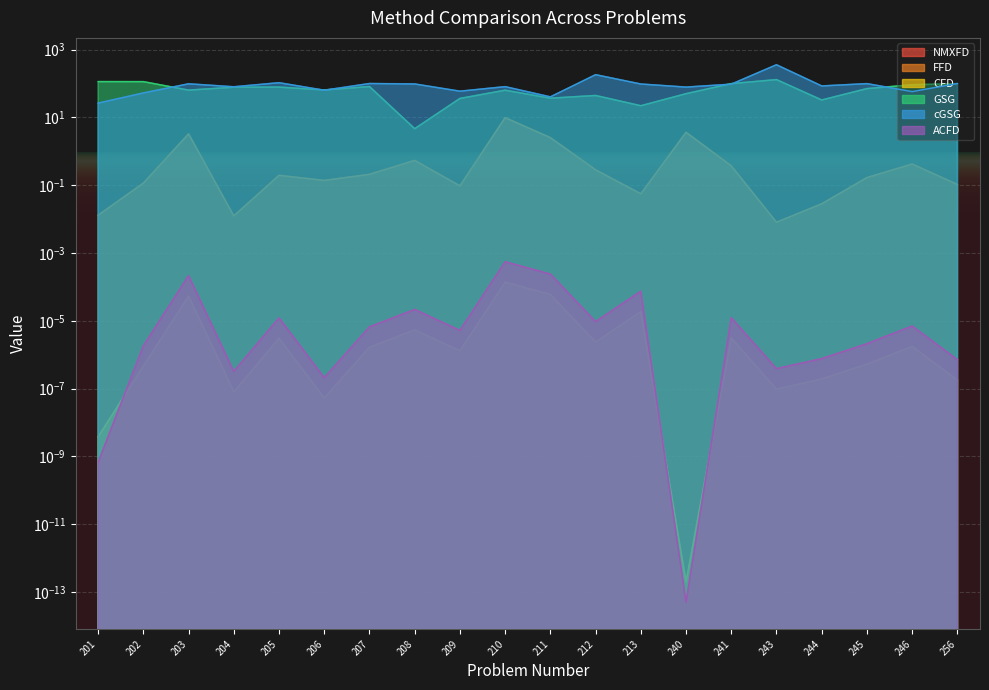

At 246, list the series in order from largest to smallest.

GSG, cGSG, FFD, NMXFD, ACFD, CFD